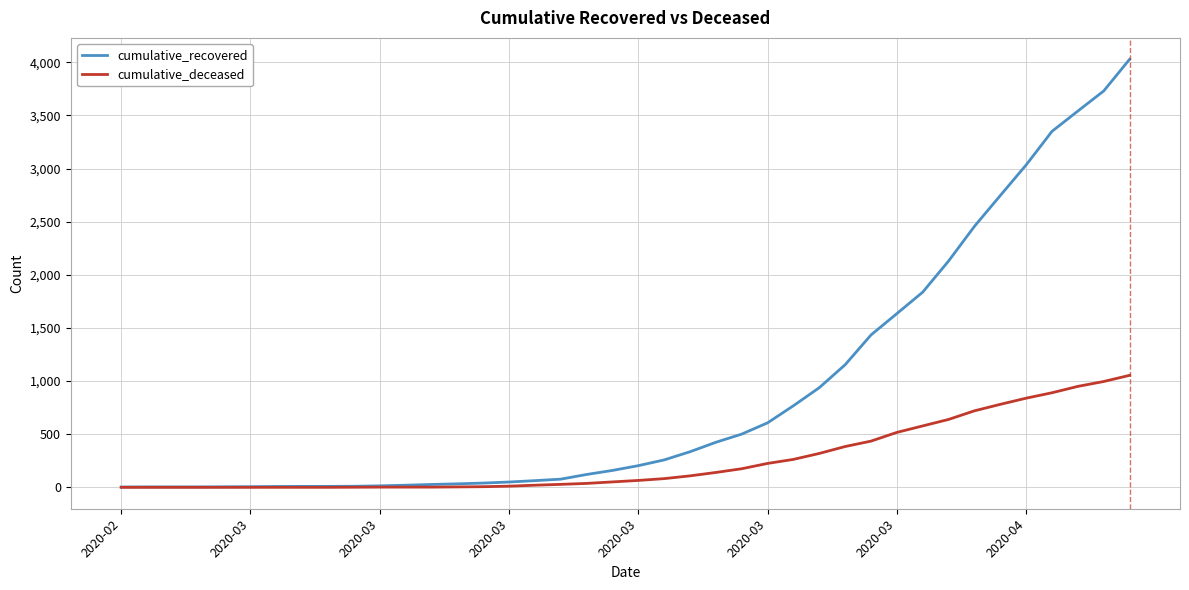

Which series has the largest range (max minus min)?

cumulative_recovered